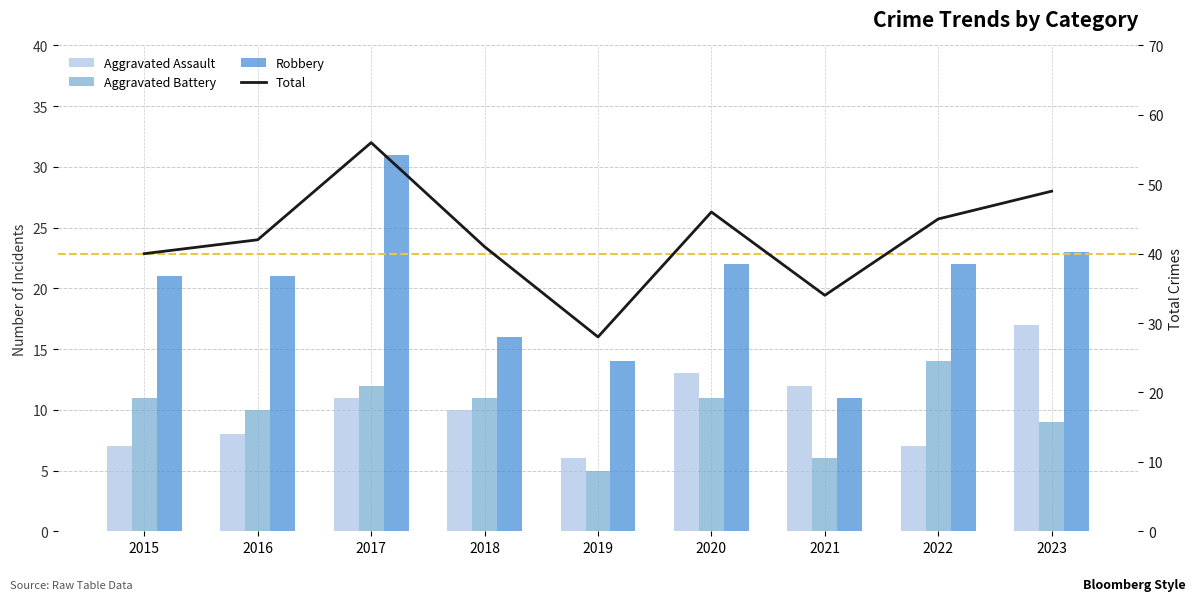

What is the difference between the Robbery values at 2019 and 2022?

8